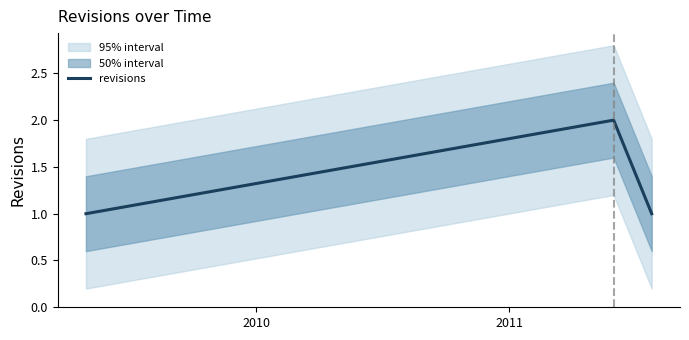

What is the sum of the values at 2010 and 2011?

3